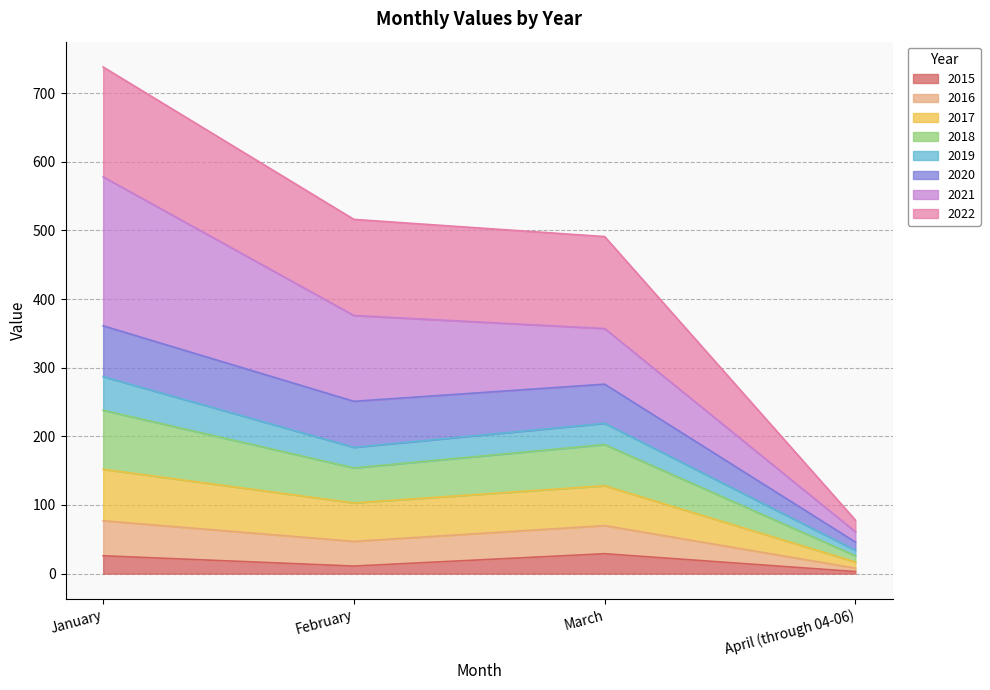

At which category is the sum across all series the highest?

January